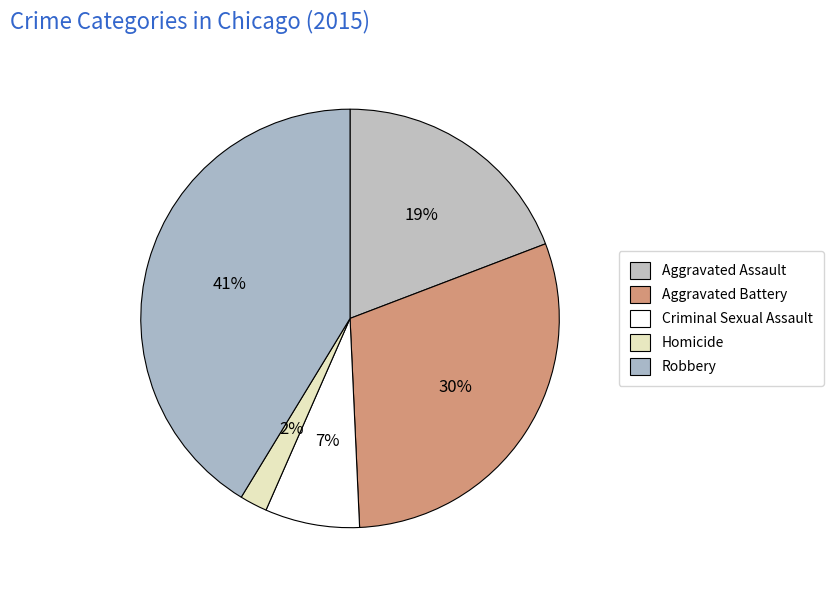

Count the number of slices in the pie.

5